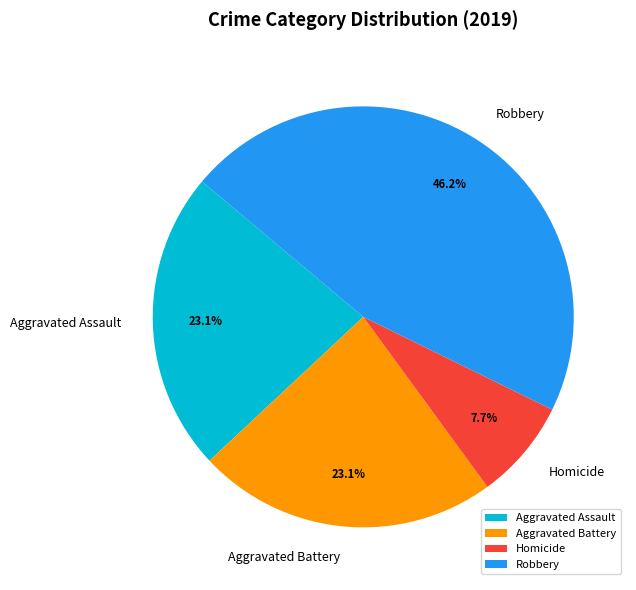

To the nearest percent, what percentage of the pie is Aggravated Assault?

23%